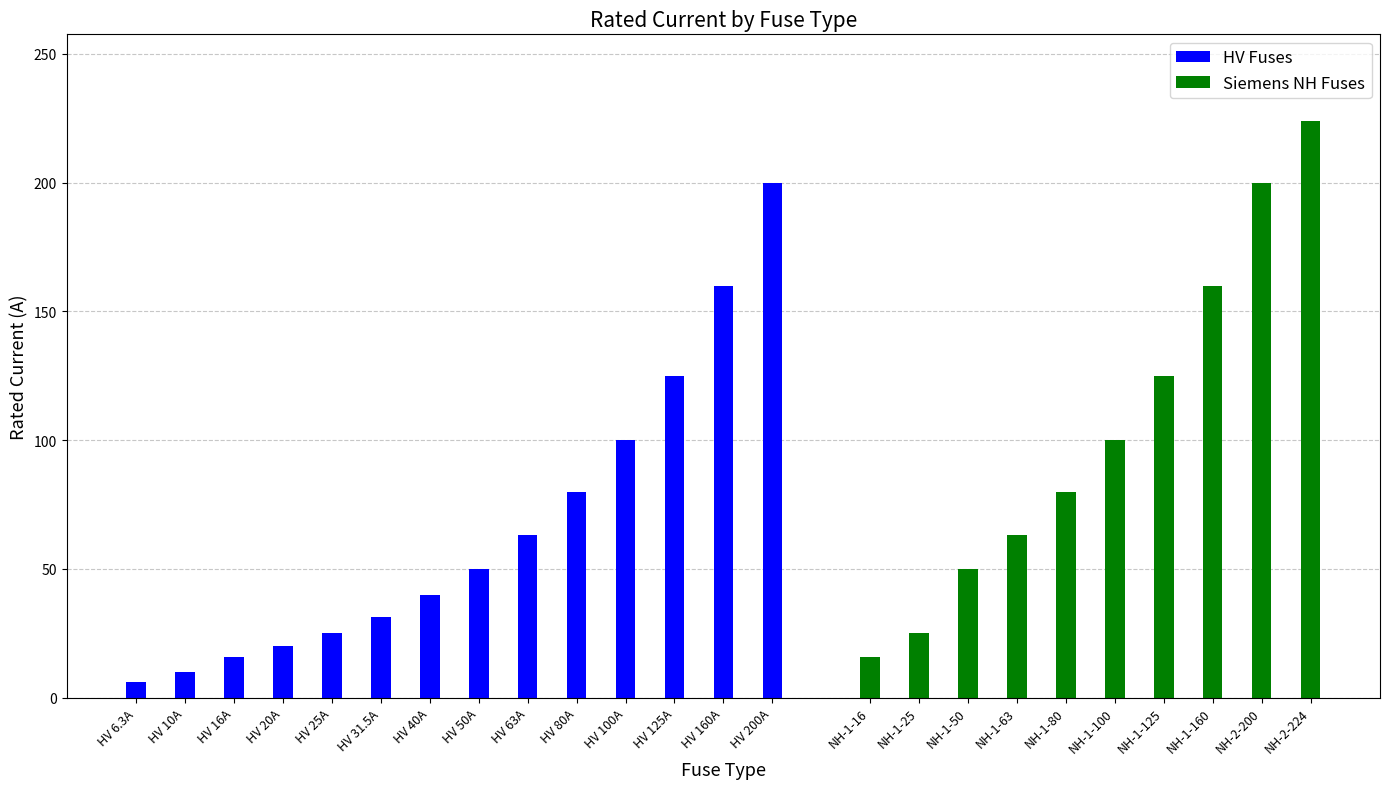

What is the minimum value for HV Fuses?

6.3